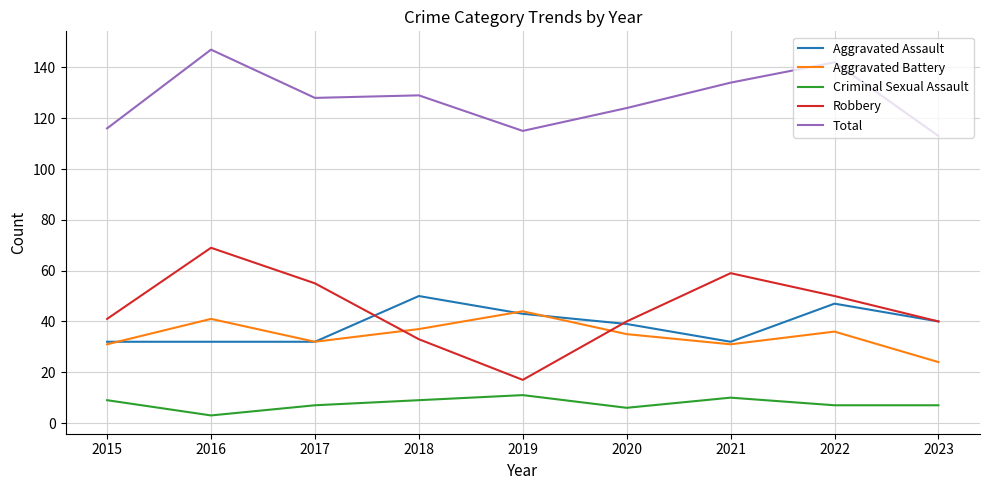

Which series has the largest range (max minus min)?

Robbery